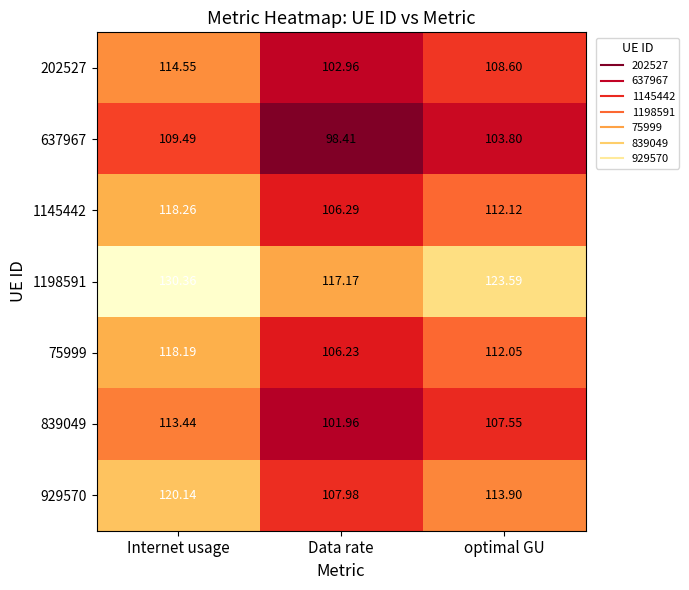

How many data points does each series have?

3